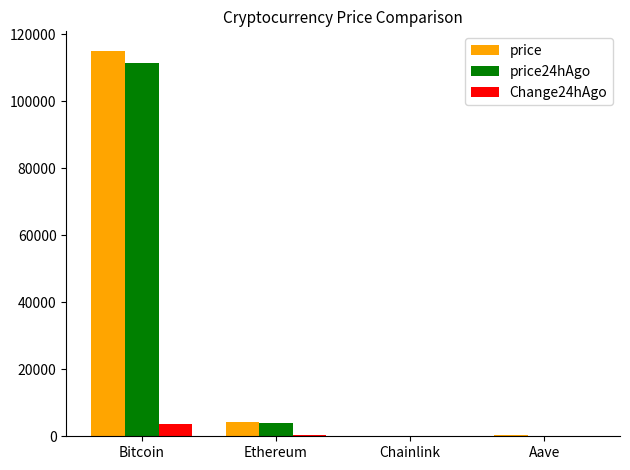

What is the sum of all Change24hAgo values?

4033.2